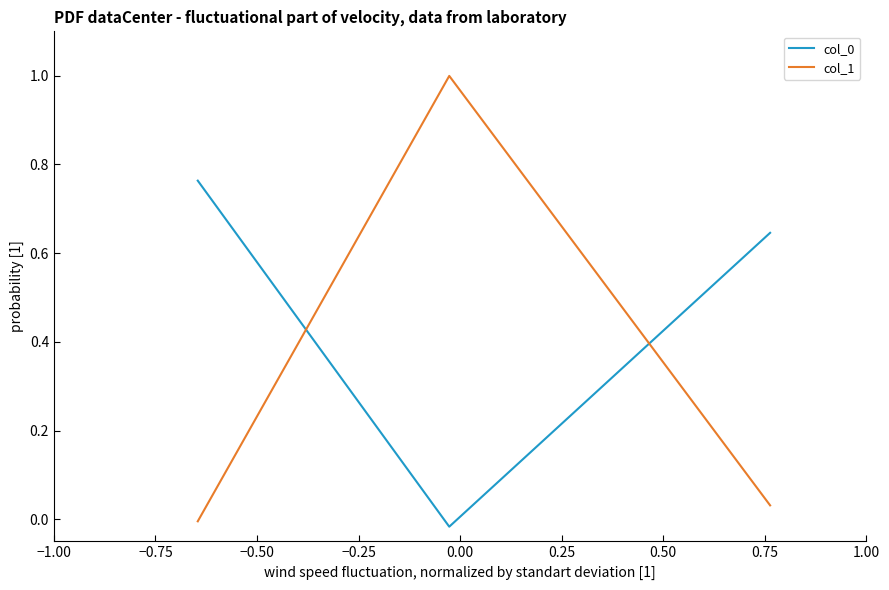

What is the greatest value displayed?

1.0